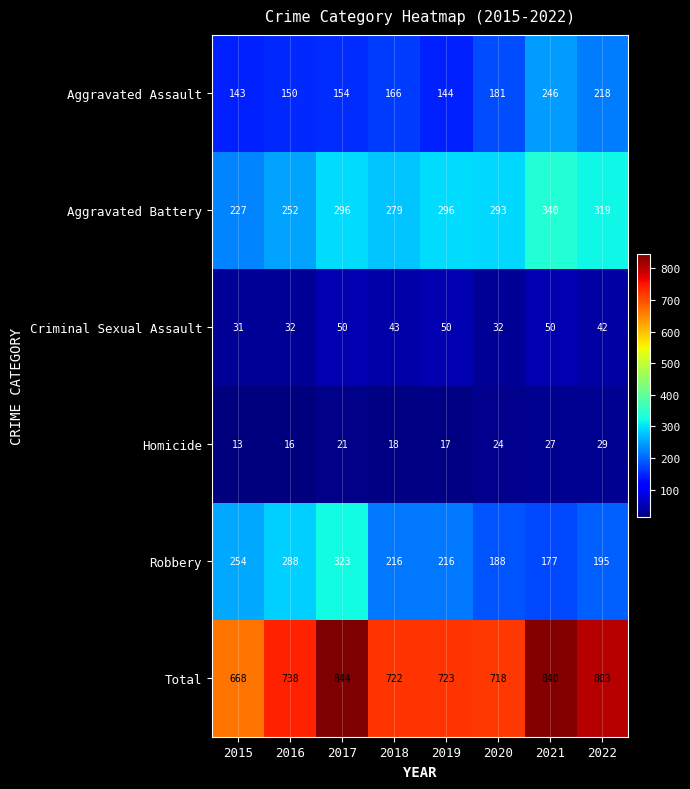

What is the difference between the maximum and minimum values in the Aggravated Assault series?

103